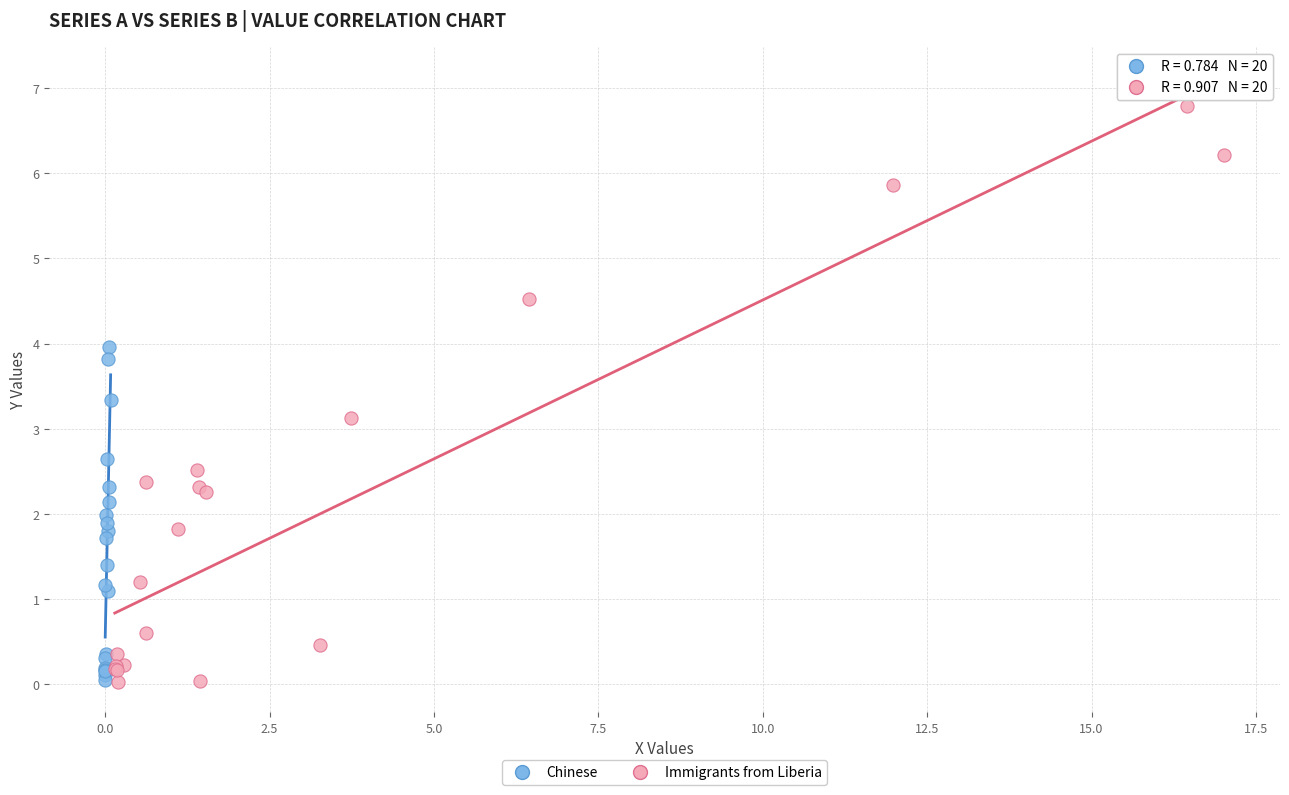

Which series reaches the maximum Y coordinate?

Immigrants from Liberia